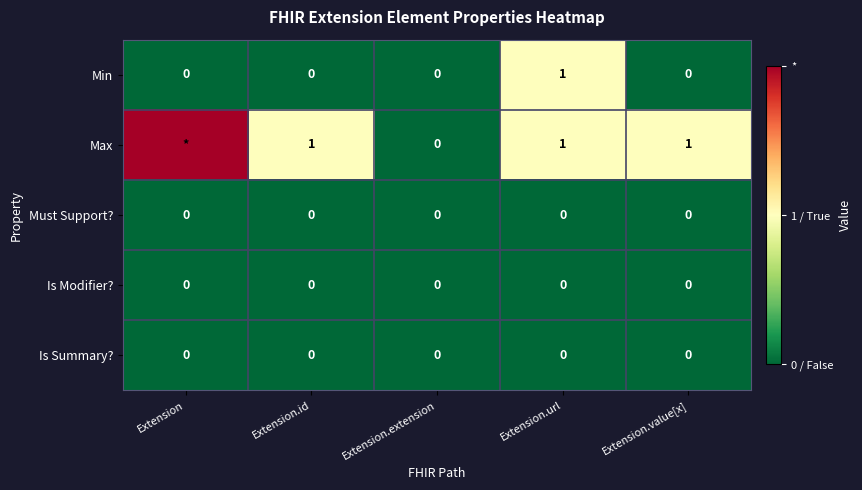

What is the spread (max minus min) of values at Extension.url?

1